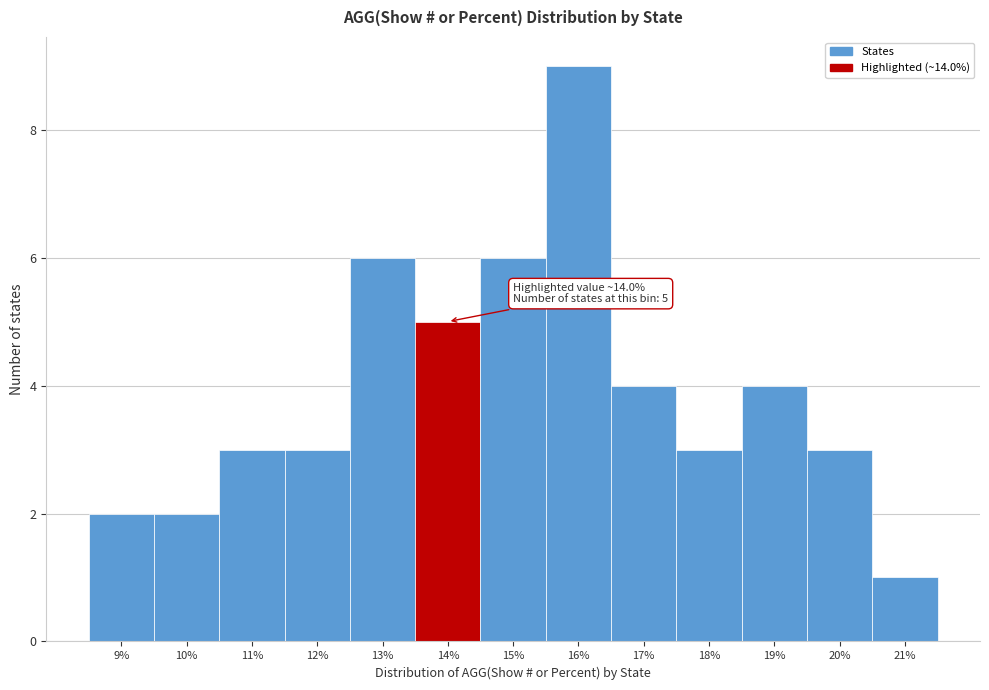

Reading left to right, transcribe all the data shown in this chart.

2	2	3	3	6	5	6	9	4	3	4	3	1